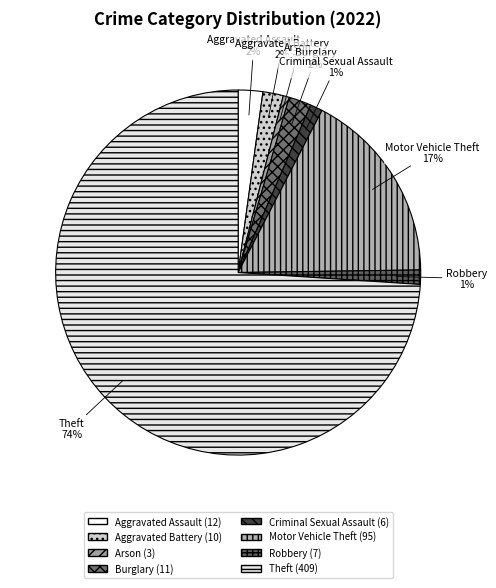

To the nearest percent, what is the difference between the largest and smallest slice percentages?

73%